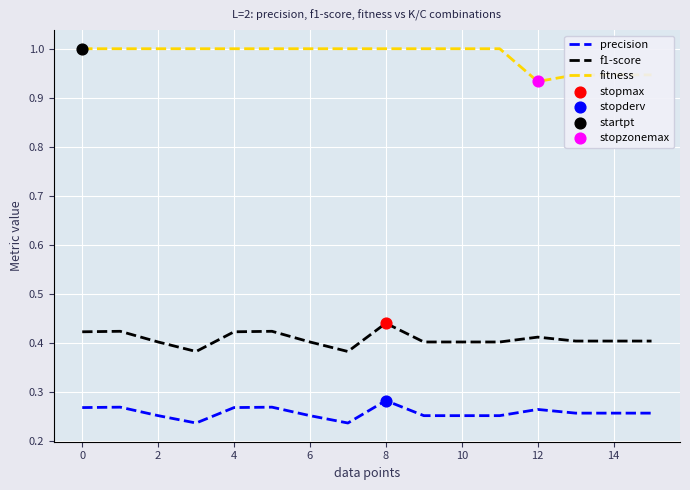

Which series has the largest total across all categories?

fitness